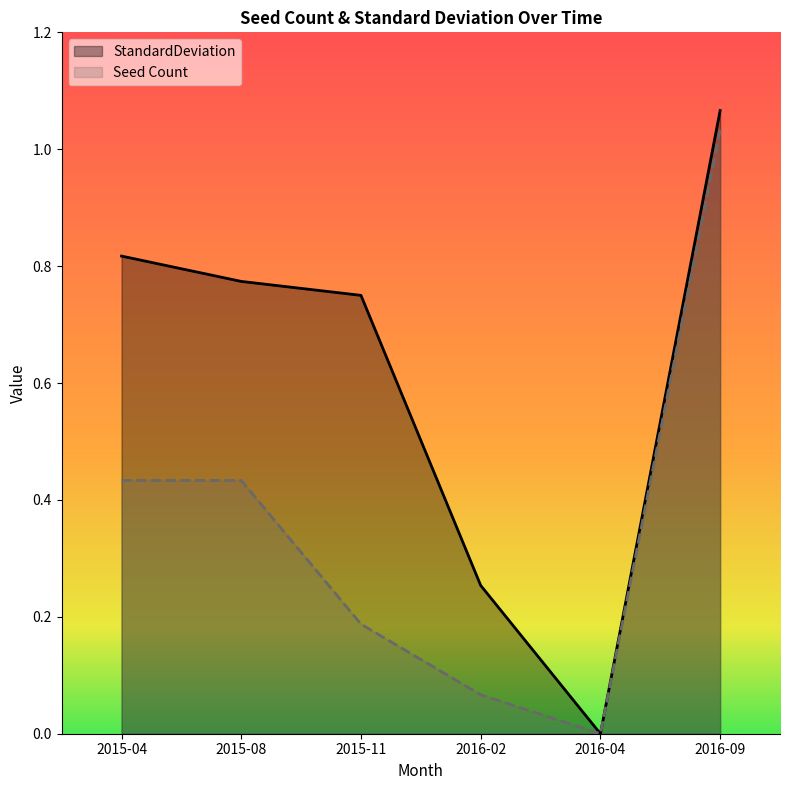

True or false: StandardDeviation has more than 2 interior local peaks.

False